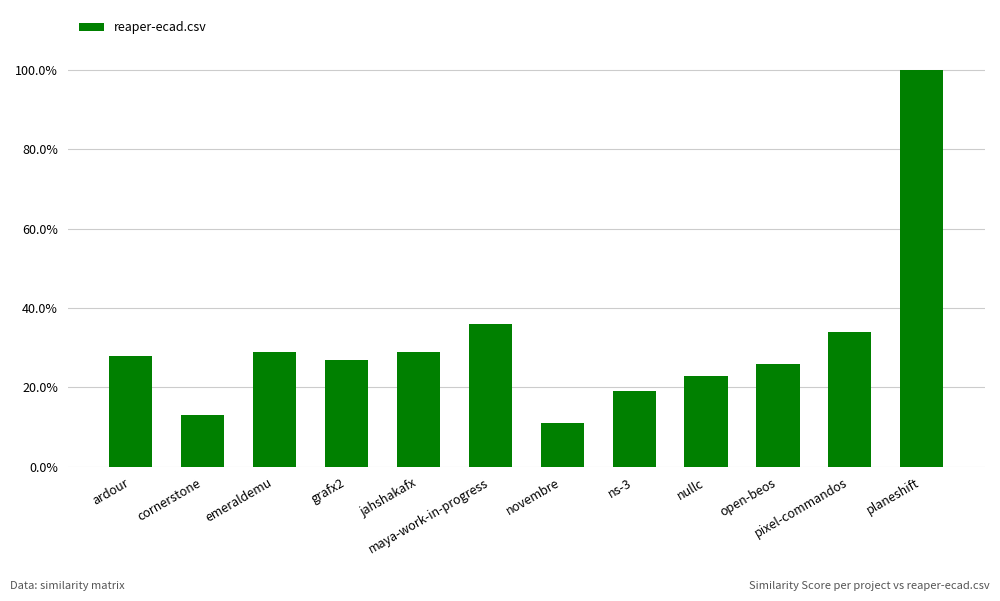

At which label is the value closest to 0?

novembre